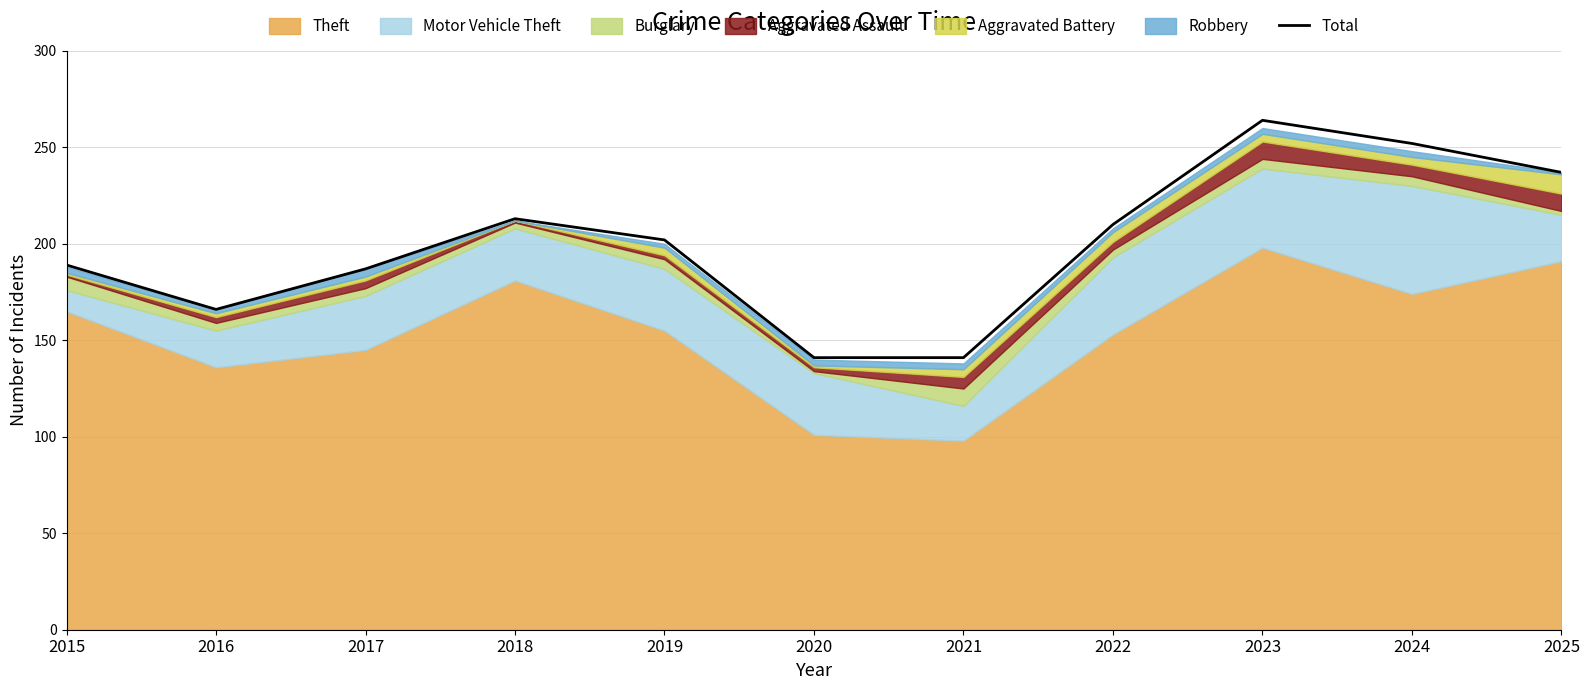

How many data points are above 202?

5